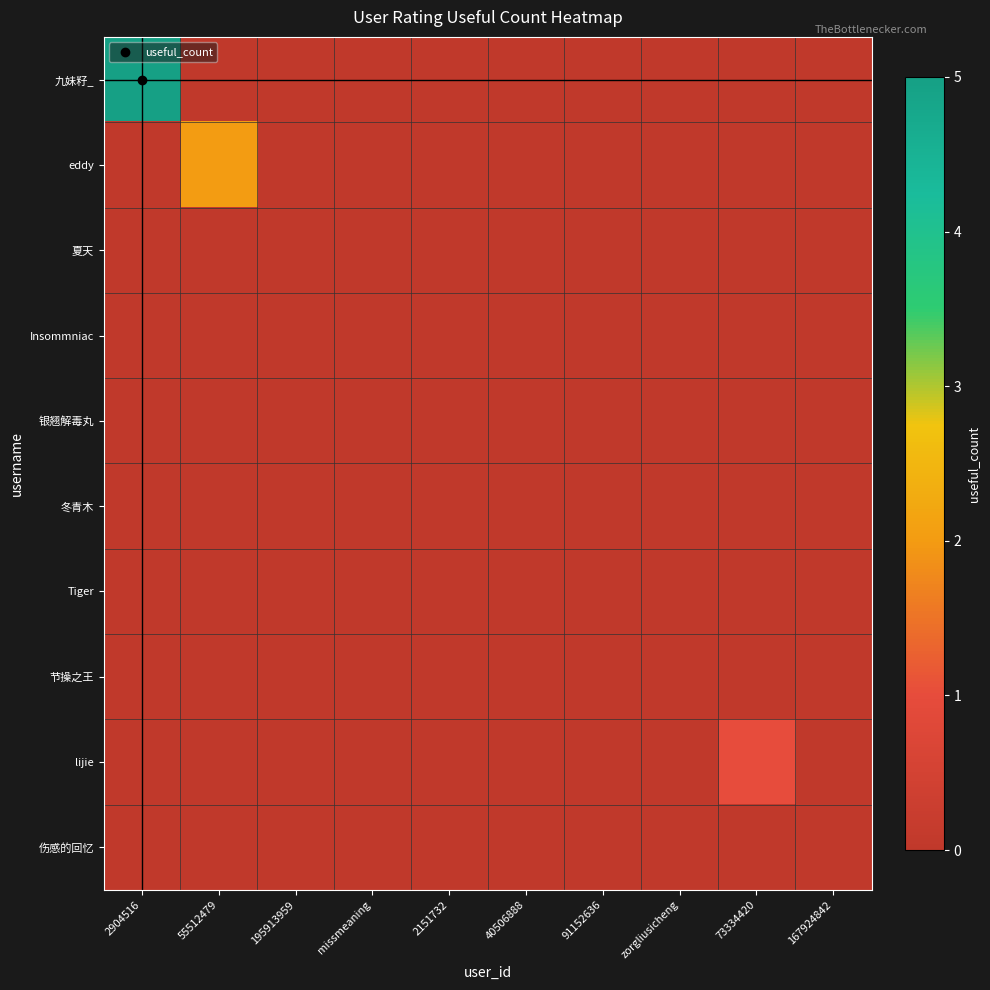

Reading right to left, list all the values displayed in this chart.

九妹籽_: 167924842=0	73334420=0	zorgliusicheng=0	91152636=0	40506888=0	2151732=0	missmeaning=0	195913959=0	55512479=0	2904516=5
eddy: 167924842=0	73334420=0	zorgliusicheng=0	91152636=0	40506888=0	2151732=0	missmeaning=0	195913959=0	55512479=2	2904516=0
夏天: 167924842=0	73334420=0	zorgliusicheng=0	91152636=0	40506888=0	2151732=0	missmeaning=0	195913959=0	55512479=0	2904516=0
Insommniac: 167924842=0	73334420=0	zorgliusicheng=0	91152636=0	40506888=0	2151732=0	missmeaning=0	195913959=0	55512479=0	2904516=0
银翘解毒丸: 167924842=0	73334420=0	zorgliusicheng=0	91152636=0	40506888=0	2151732=0	missmeaning=0	195913959=0	55512479=0	2904516=0
冬青木: 167924842=0	73334420=0	zorgliusicheng=0	91152636=0	40506888=0	2151732=0	missmeaning=0	195913959=0	55512479=0	2904516=0
Tiger: 167924842=0	73334420=0	zorgliusicheng=0	91152636=0	40506888=0	2151732=0	missmeaning=0	195913959=0	55512479=0	2904516=0
节操之王: 167924842=0	73334420=0	zorgliusicheng=0	91152636=0	40506888=0	2151732=0	missmeaning=0	195913959=0	55512479=0	2904516=0
lijie: 167924842=0	73334420=1	zorgliusicheng=0	91152636=0	40506888=0	2151732=0	missmeaning=0	195913959=0	55512479=0	2904516=0
伤感的回忆: 167924842=0	73334420=0	zorgliusicheng=0	91152636=0	40506888=0	2151732=0	missmeaning=0	195913959=0	55512479=0	2904516=0